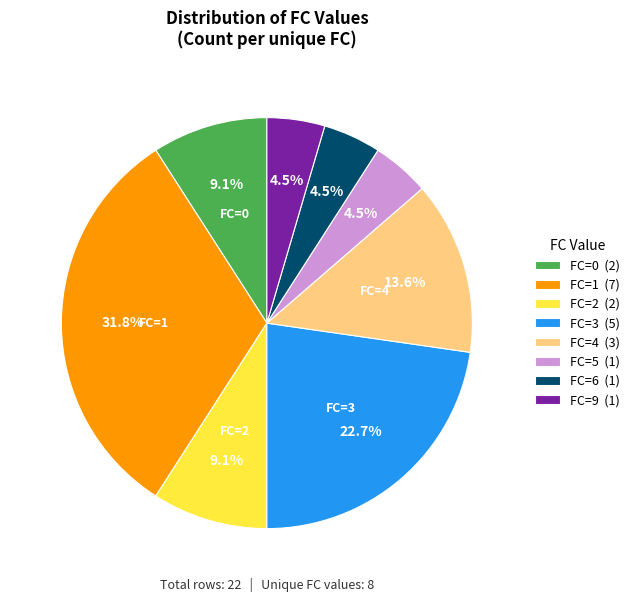

What is the largest slice in the pie chart?

FC=1 (7)